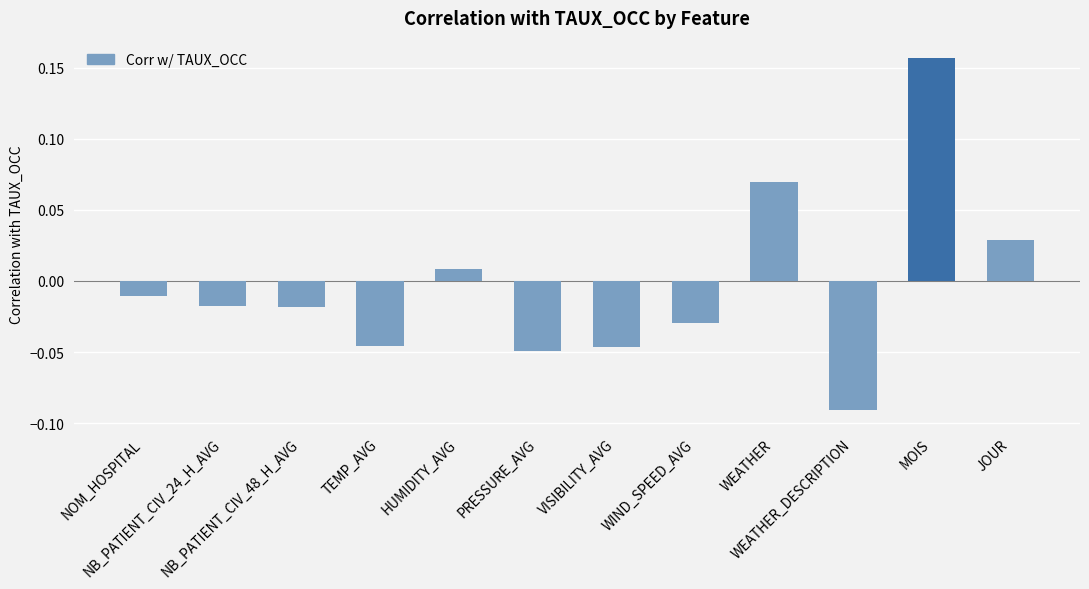

How many values are below 0?

8